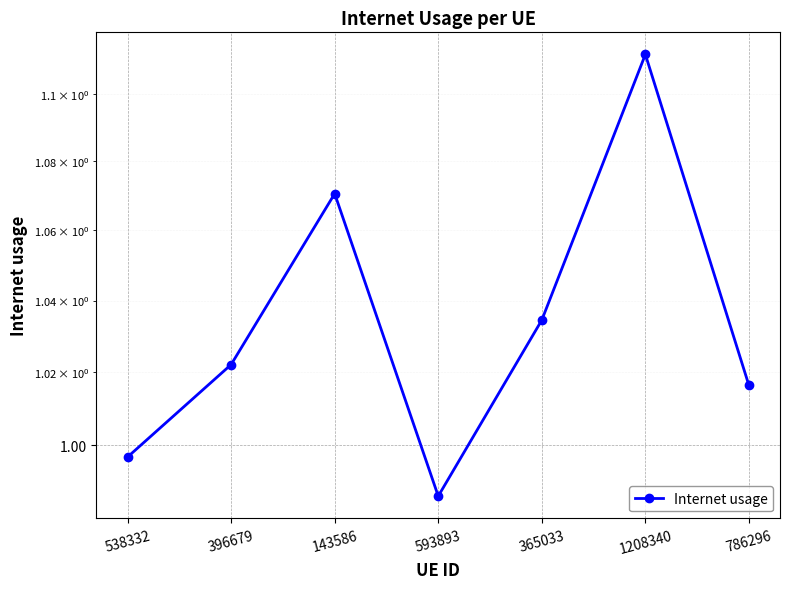

What is the average value?

1.0